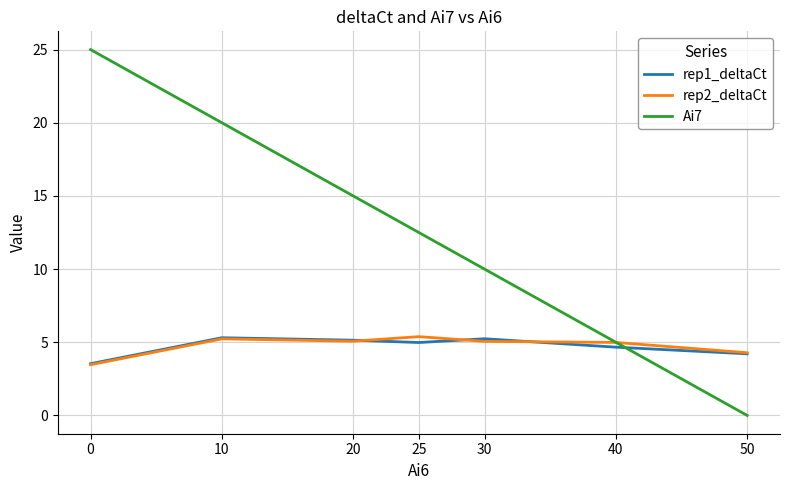

What is the maximum value shown in the chart?

25.0